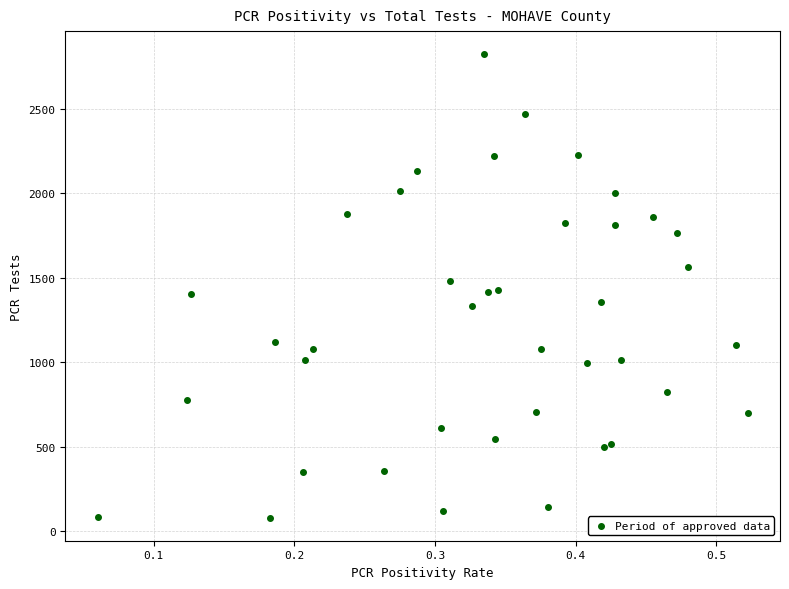

What is the range of Y values (max minus min)?

2739